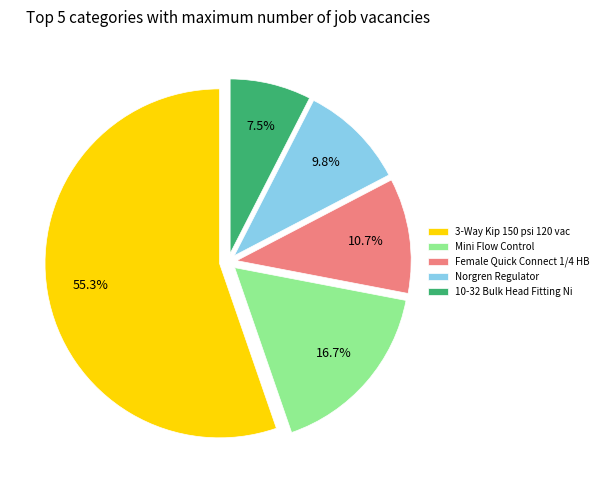

Approximately how many times larger is the value at Mini Flow Control compared to Norgren Regulator?

1.7